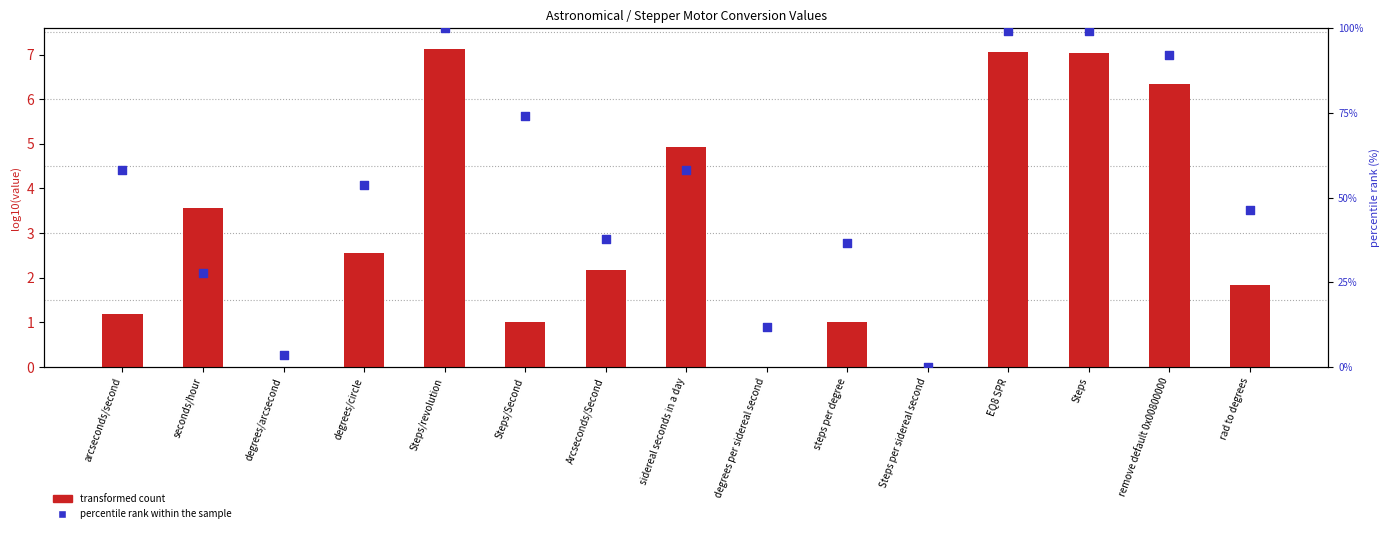

Is the value of percentile rank within the sample at sidereal seconds in a day greater than the value of transformed count at degrees/circle?

Yes